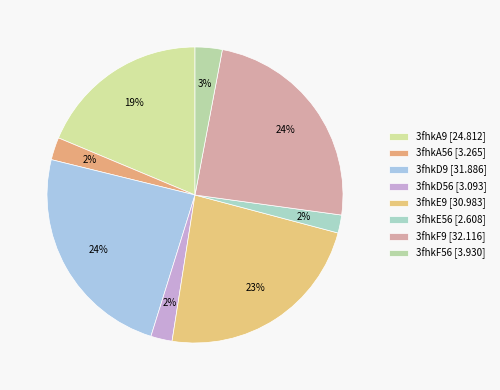

How many segments does this pie chart have?

8